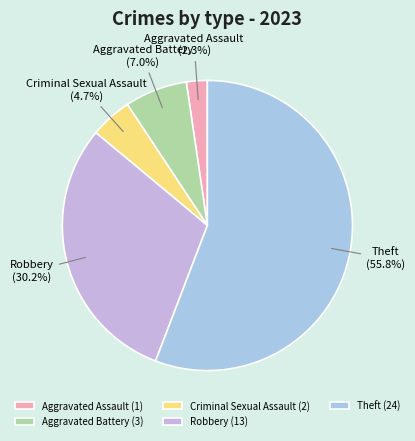

Approximately how many times larger is the value at Criminal Sexual Assault compared to Robbery?

0.2